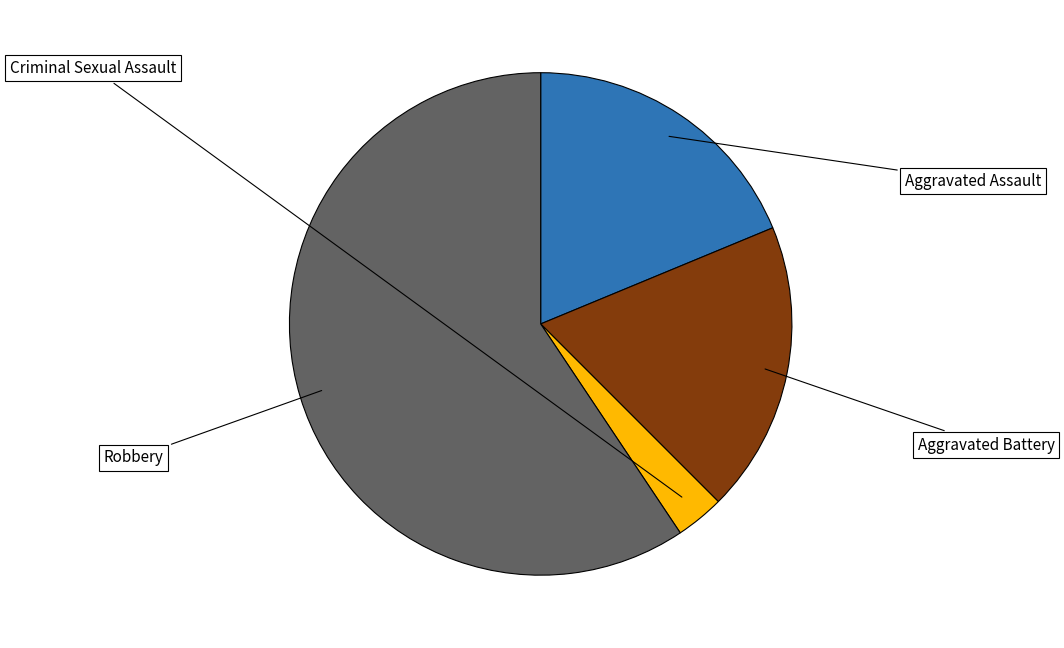

Does any single category account for the majority?

Yes